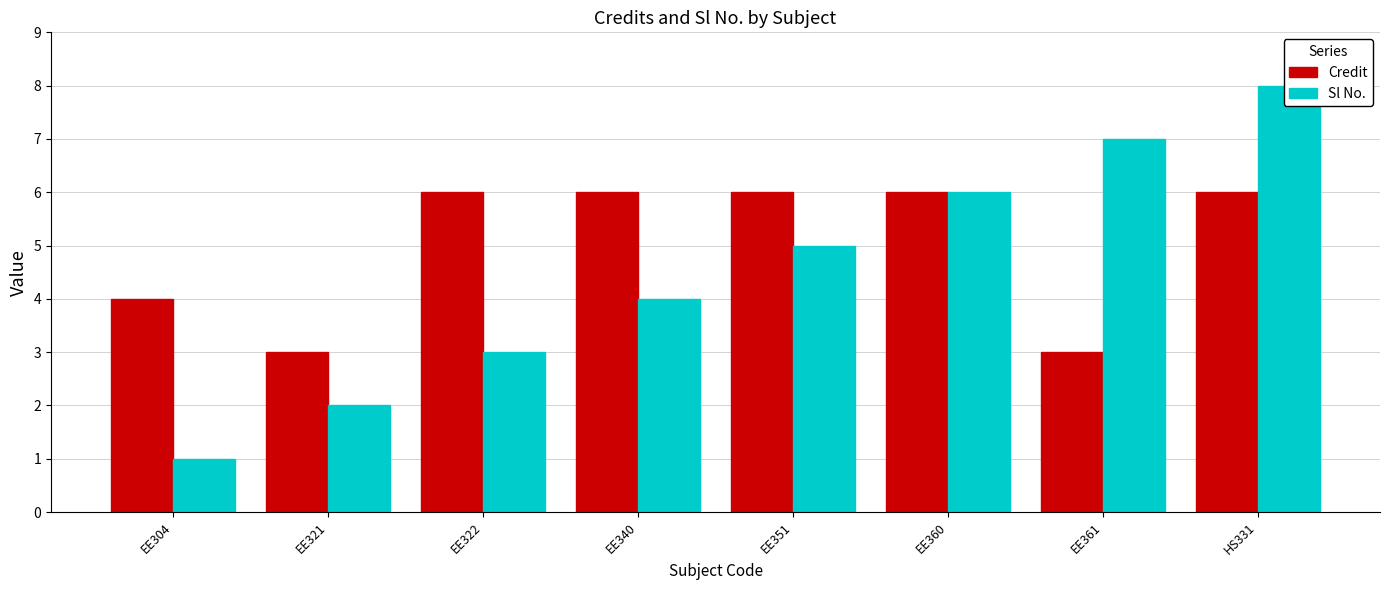

At how many categories does at least one series exceed 7?

1